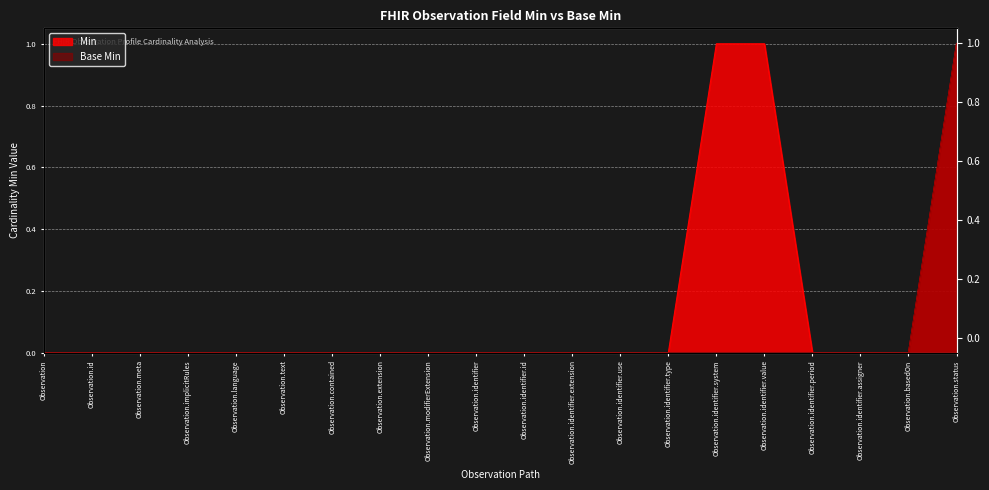

What is the label of the 15th point from the right?

Observation.text